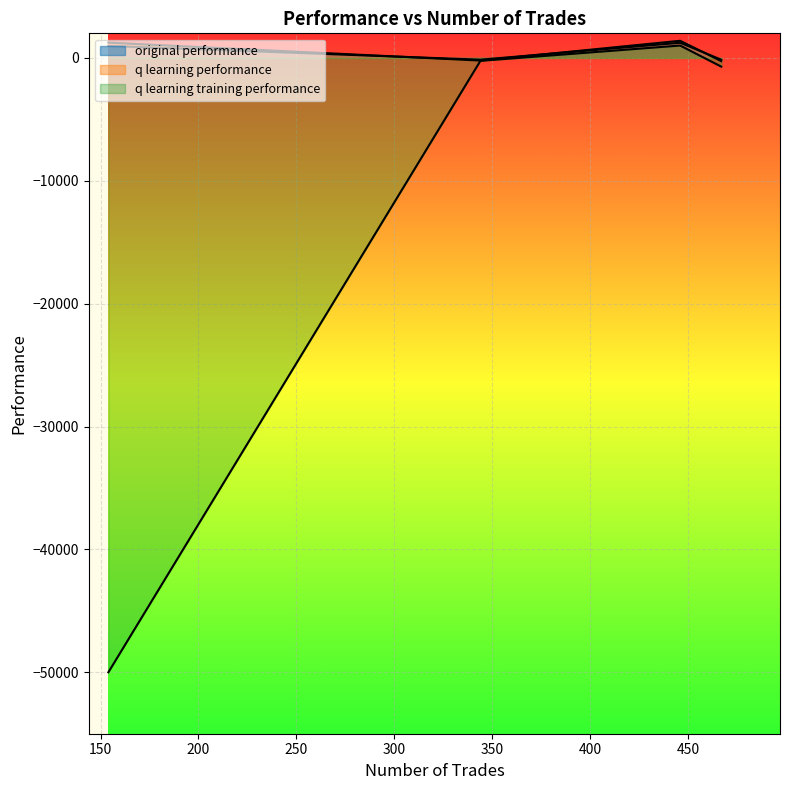

How many times do q learning performance and original performance cross each other?

3